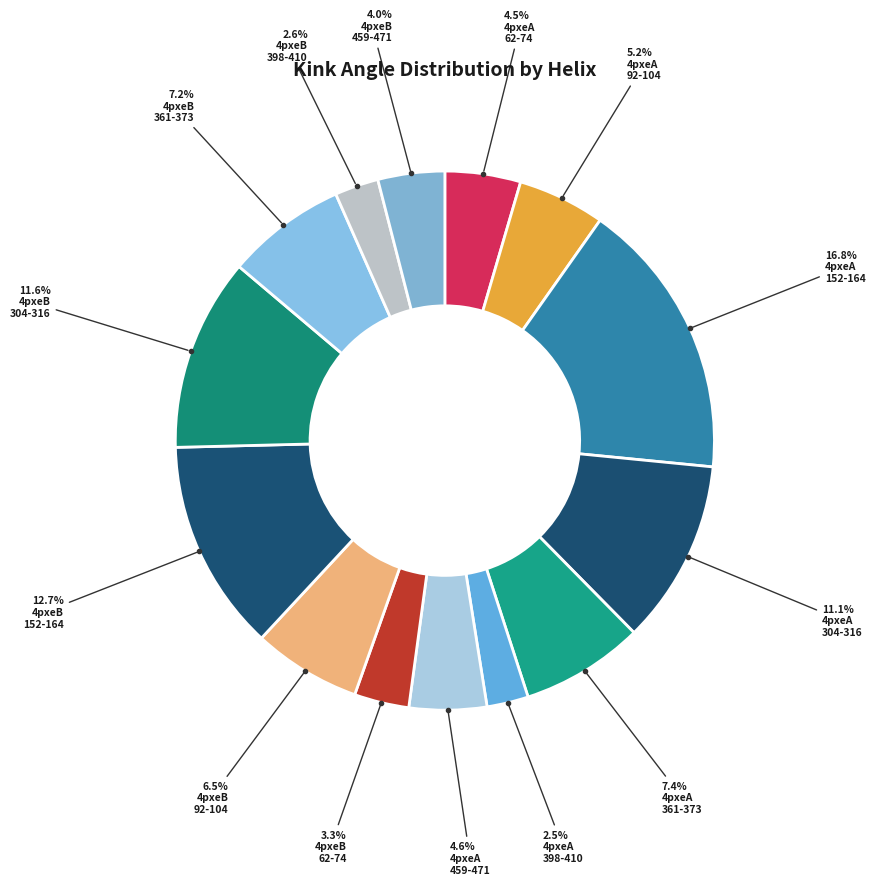

How many segments does this pie chart have?

14